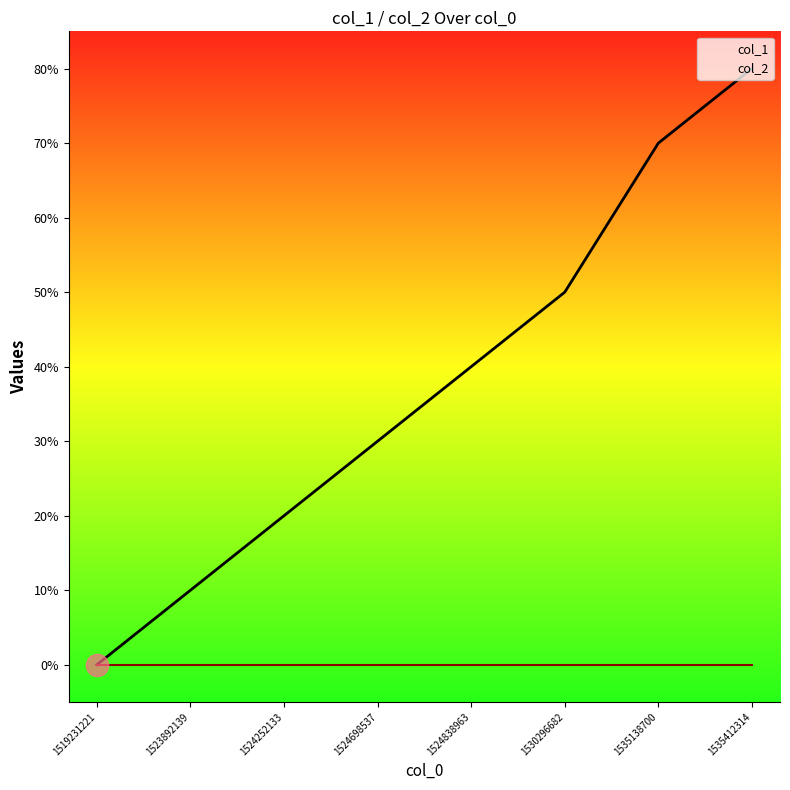

How many categories are shown in the chart?

8